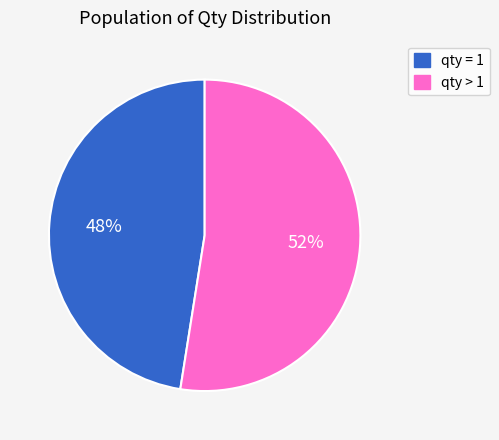

To the nearest percent, what is the average slice percentage?

50%